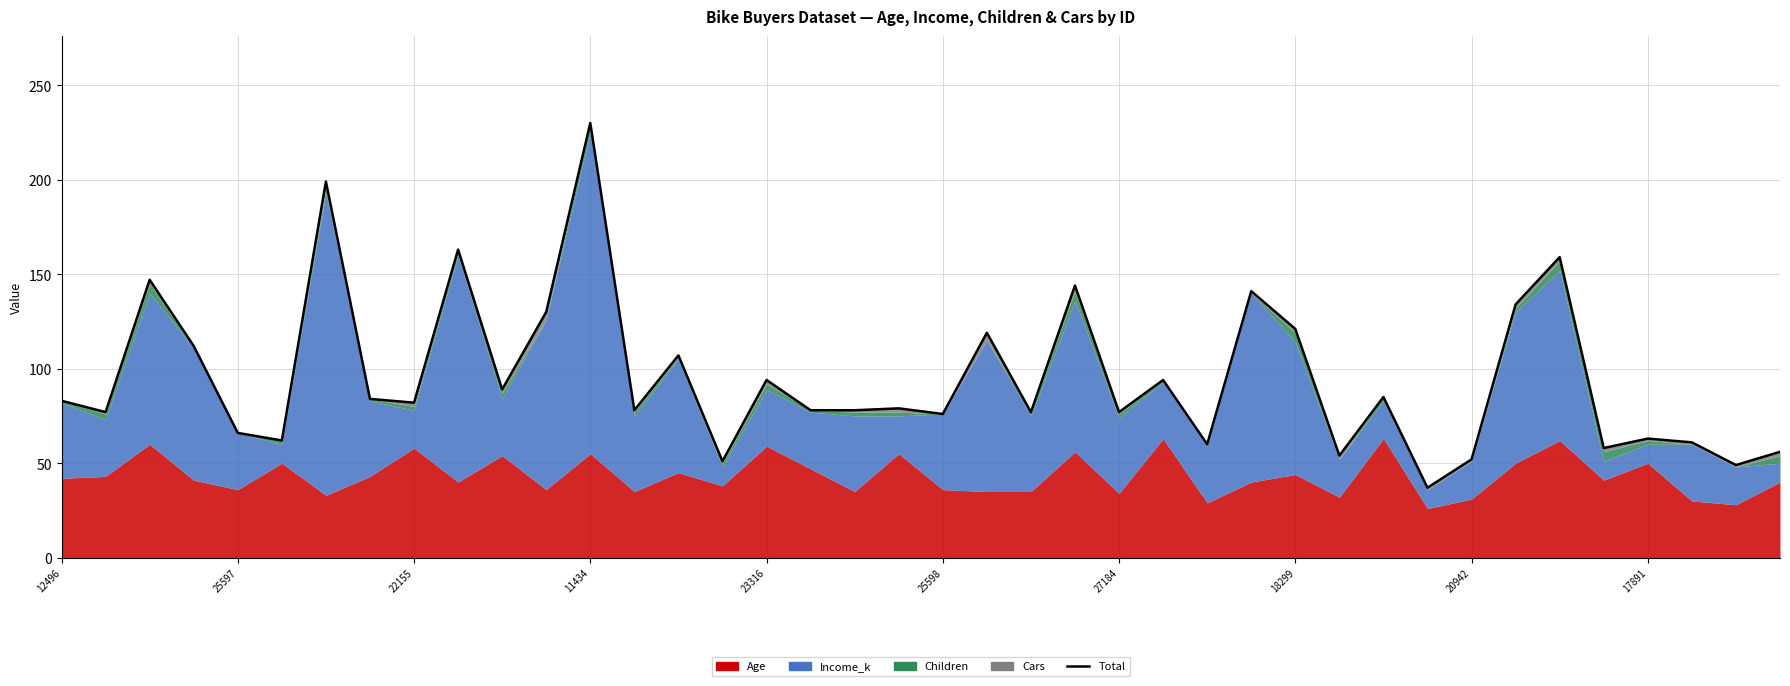

True or false: there are more than 2 points higher than both neighbors.

True